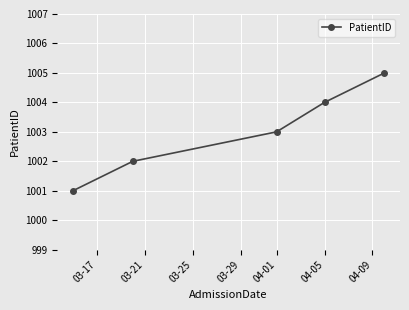

How many data points are less than 1003?

2